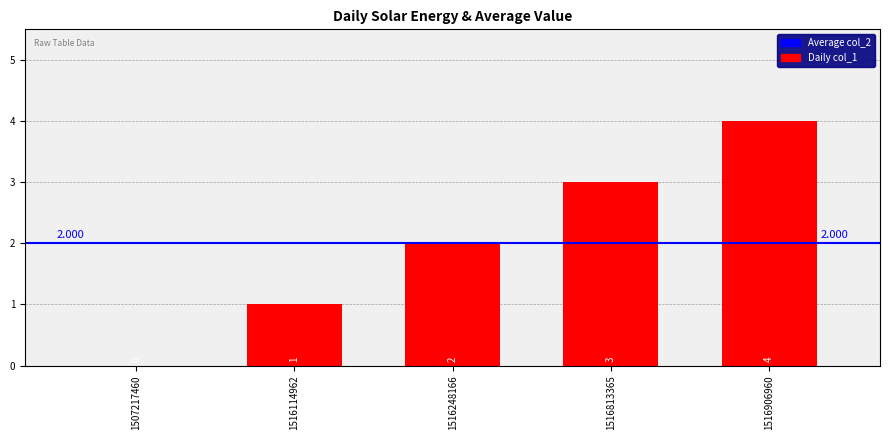

What is the average value?

2